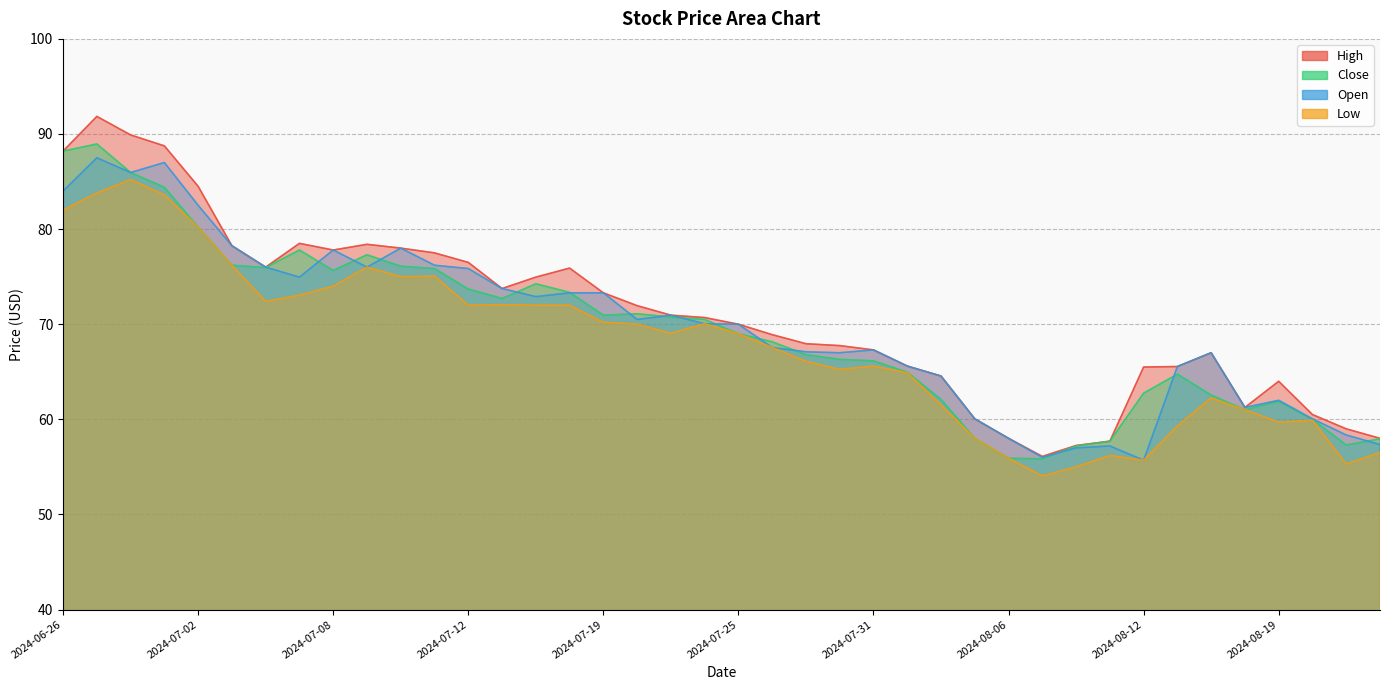

At which category is the sum across all series the highest?

2024-06-27